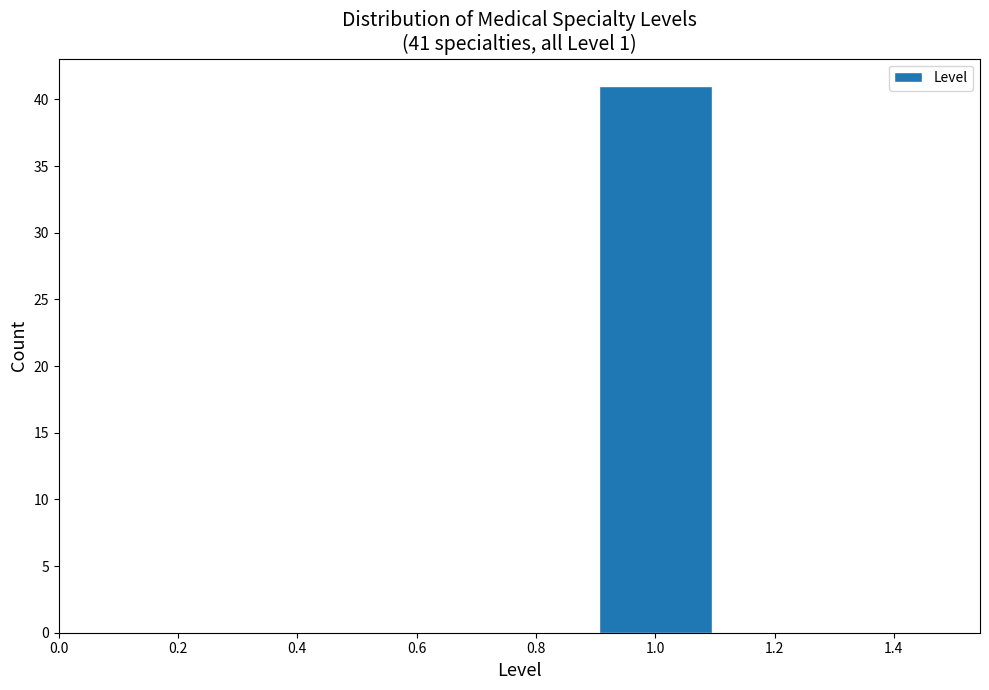

Over which range of the x-axis is the bar tallest?

0.9 to 1.1